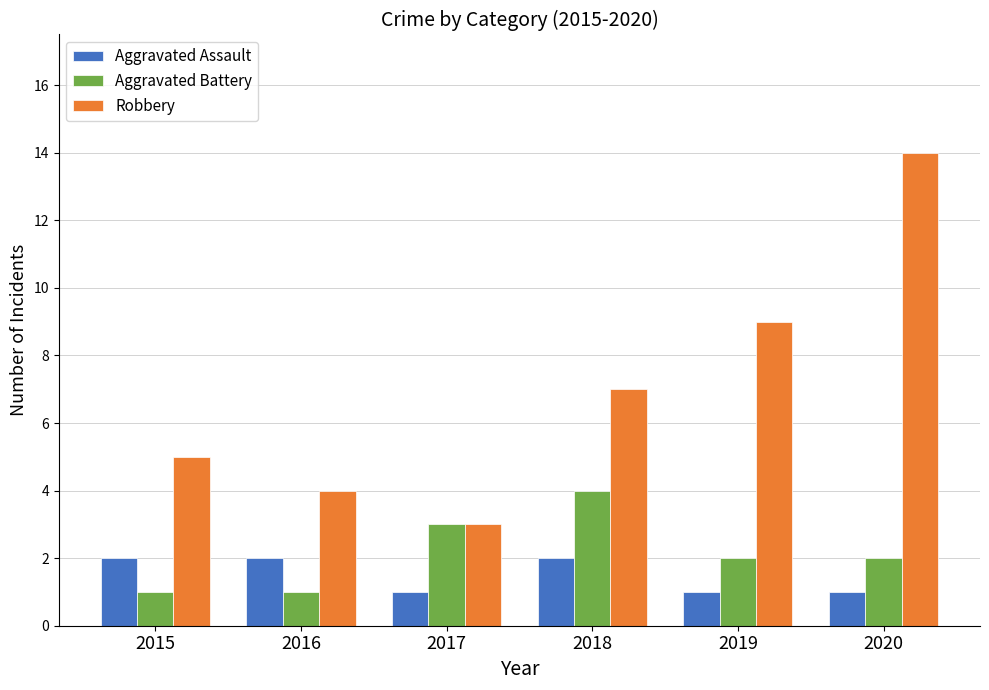

What is the spread (max minus min) of values at 2017?

2